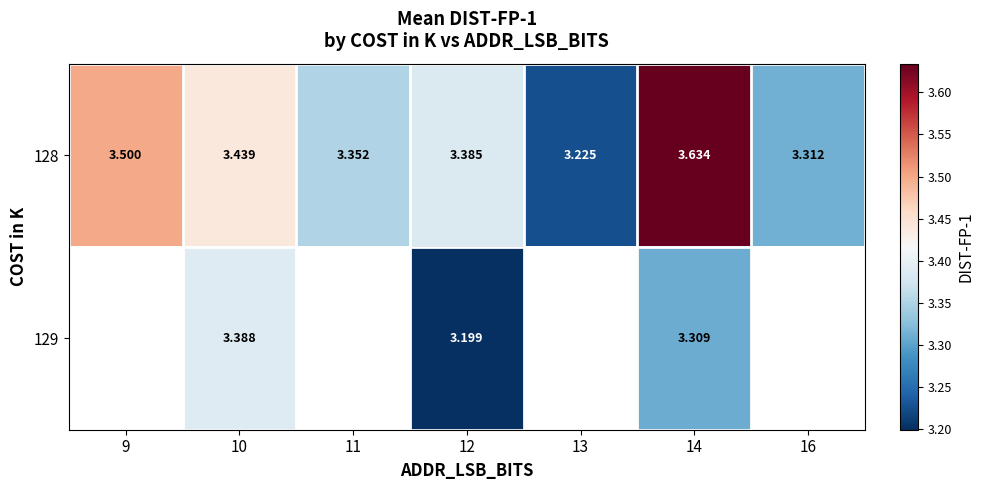

At which category does the chart reach its peak across all series?

14